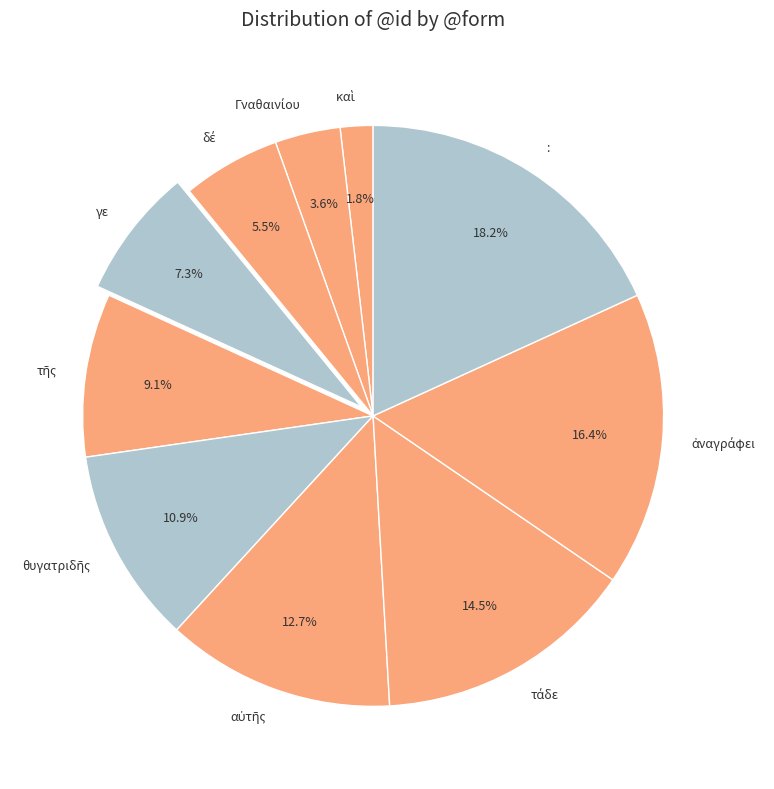

Does any single category account for the majority?

No